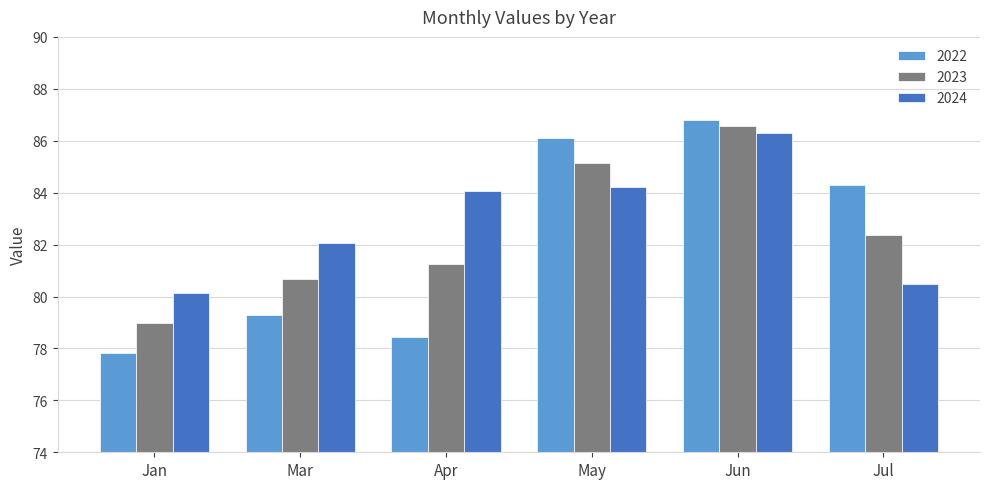

What is the label of the 4th bar from the left?

May